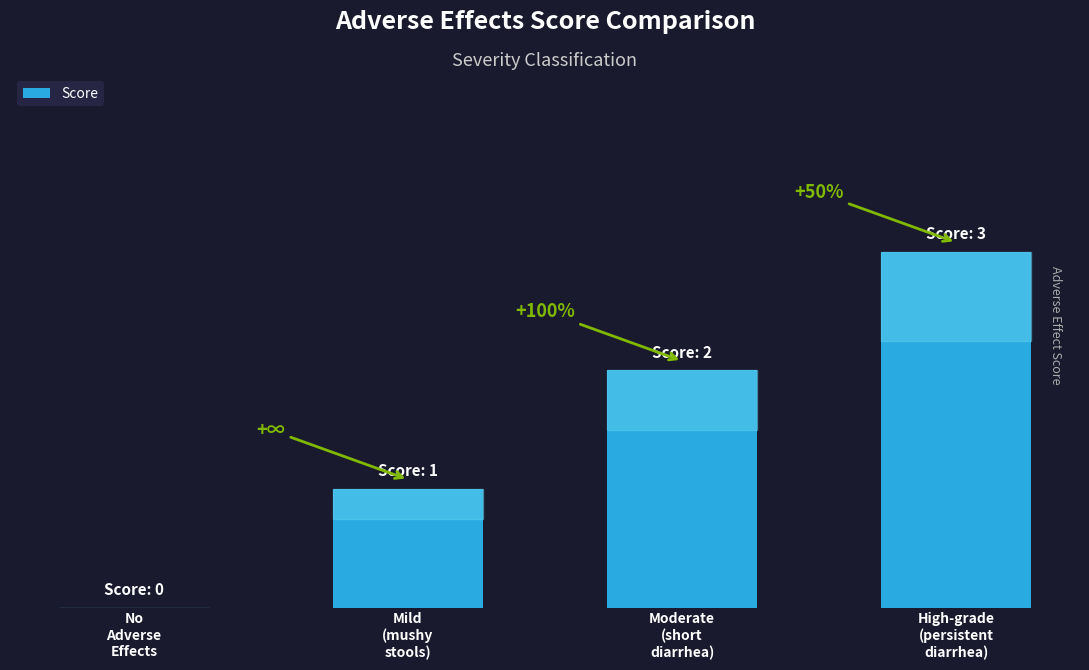

What is the label of the 1st bar from the right?

High-grade
(persistent
diarrhea)